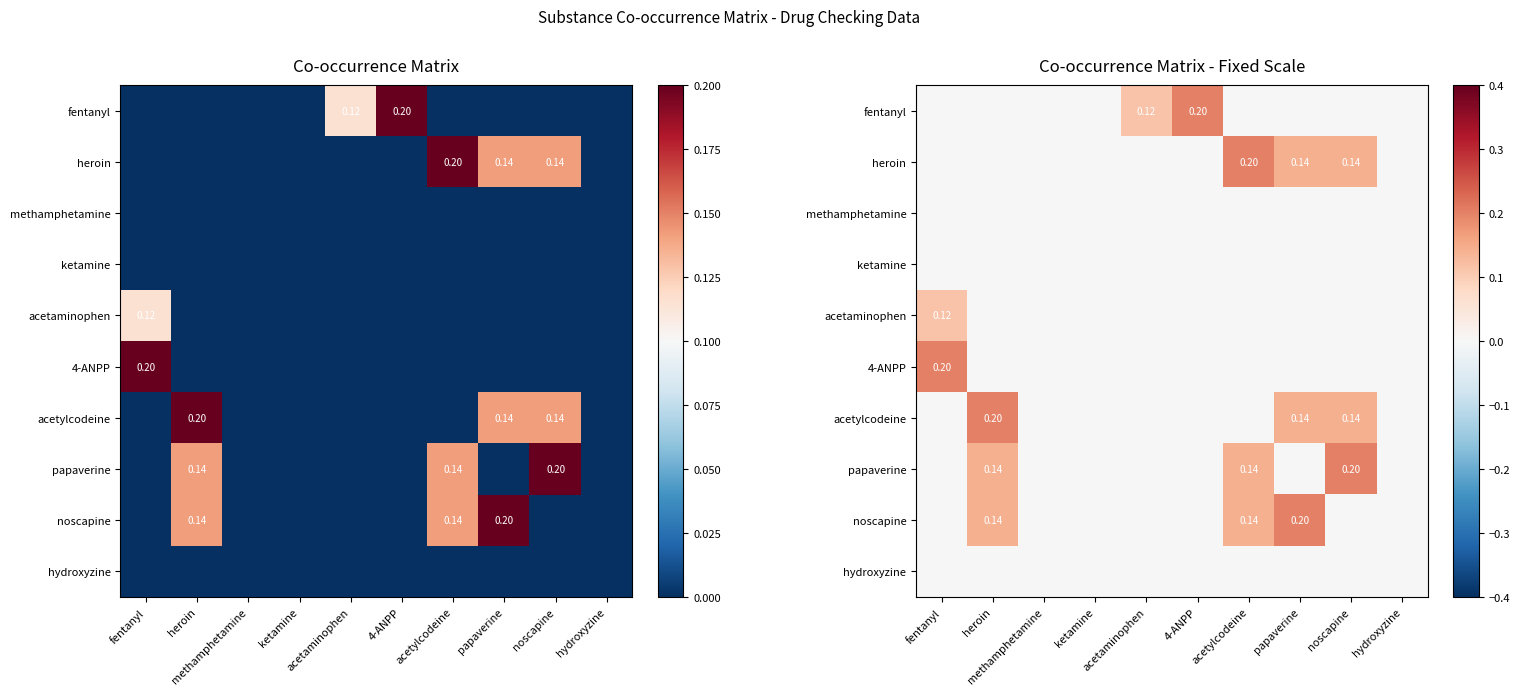

What is the total value across all series at noscapine?

0.5